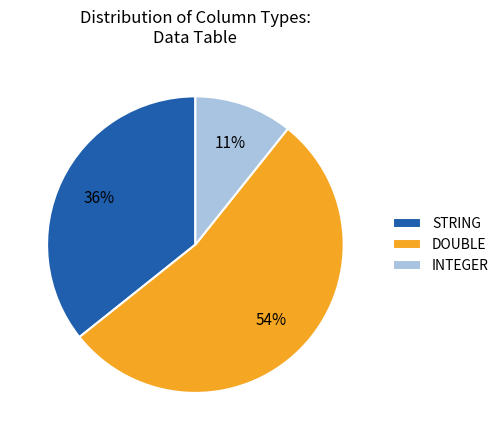

Is it true that INTEGER is 11% of the pie?

True